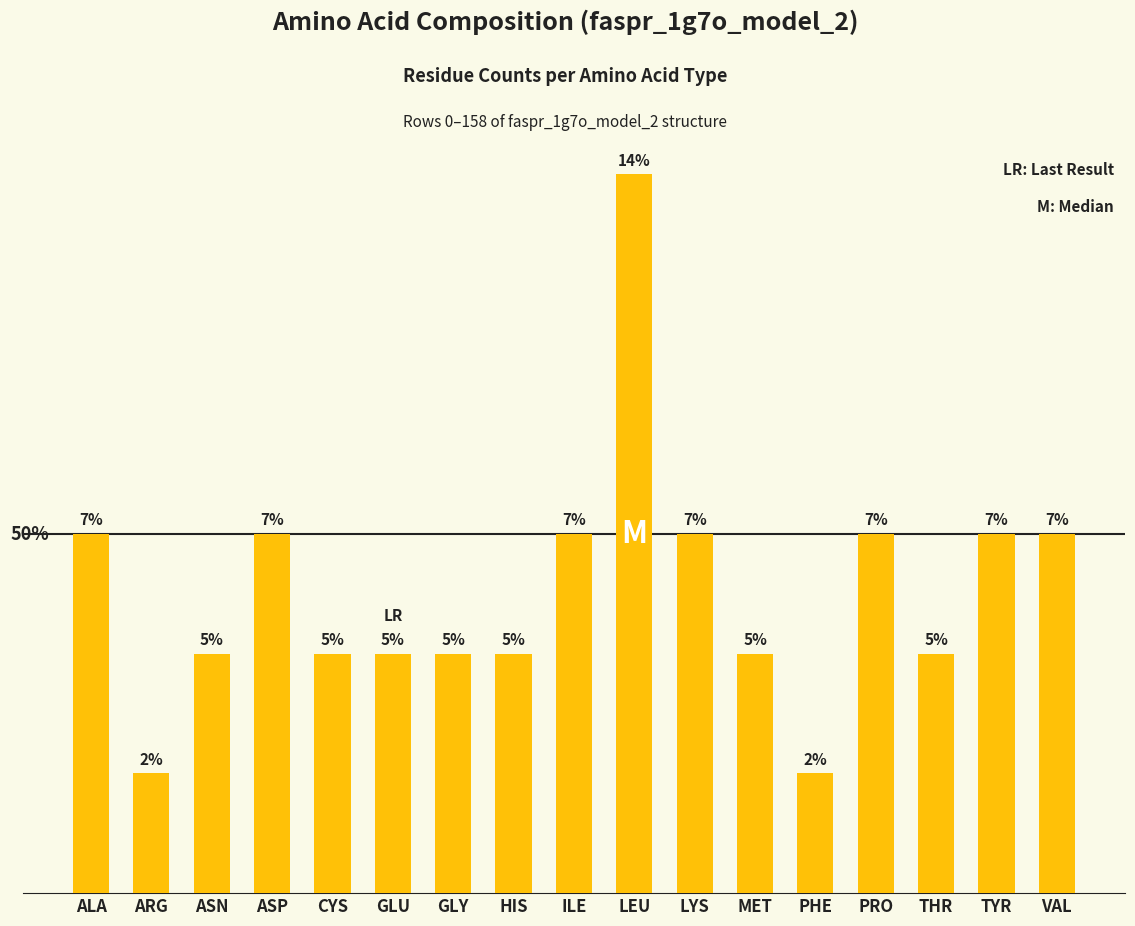

Where is the data nearest to the value 3?

ALA